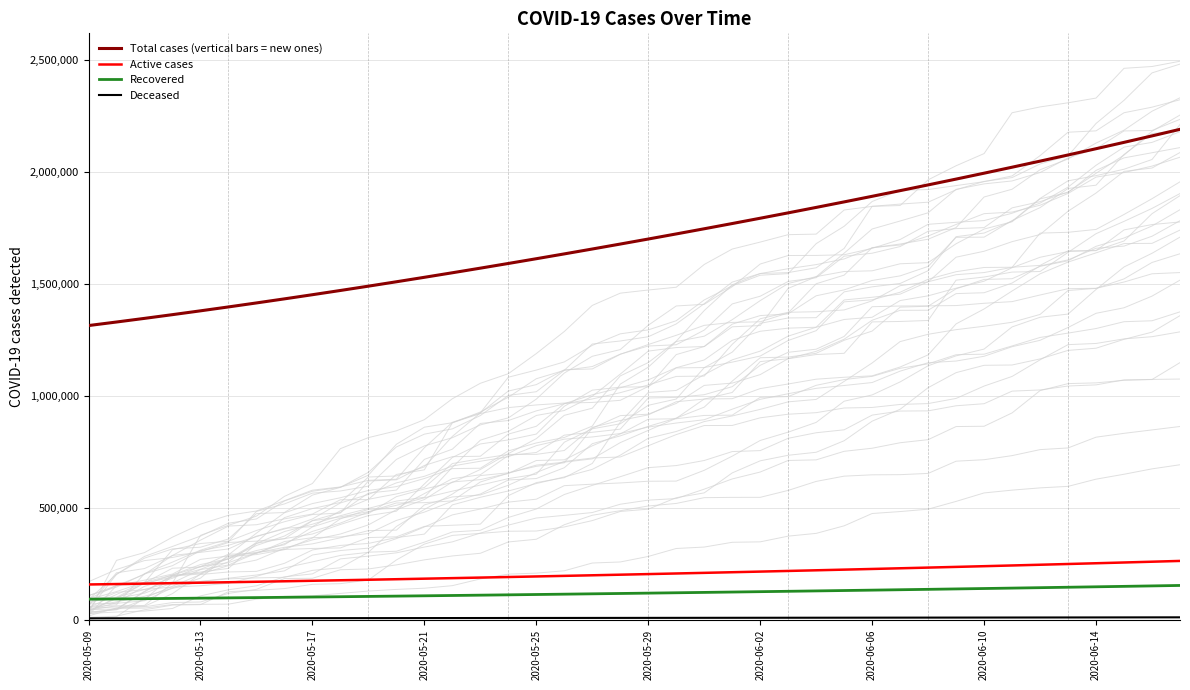

Reading right to left, transcribe all the data shown in this chart.

Total cases (vertical bars = new ones): 2192182.8	2162807.8	2133928.5	2105517.2	2077551.8	2050012.4	2022881.6	1996143.0	1969780.8	1943780.6	1918129.5	1892816.2	1867832.5	1843172.0	1818831.0	1794806.8	1771098.0	1747703.8	1724622.9	1701853.6	1679393.9	1657240.6	1635391.5	1613845.5	1592604.1	1571671.5	1551053.9	1530759.4	1510796.2	1491172.1	1471894.0	1452968.0	1434398.8	1416195.4	1398365.8	1380917.0	1363857.9	1347197.2	1330941.6	1315099.0
Active cases: 263061.0	259536.0	256071.0	252662.0	249306.0	246001.0	242745.0	239537.0	236373.0	233253.0	230175.0	227137.0	224139.0	221180.0	218259.0	215376.0	212531.0	209724.0	206954.0	204222.0	201527.0	198868.0	196246.0	193661.0	191112.0	188600.0	186126.0	183691.0	181295.0	178940.0	176627.0	174356.0	172127.0	169943.0	167803.0	165710.0	163662.0	161663.0	159712.0	157811.0
Recovered: 153452.0	151396.0	149374.0	147386.0	145428.0	143500.0	141601.0	139730.0	137884.0	136064.0	134269.0	132497.0	130748.0	129022.0	127318.0	125636.0	123976.0	122339.0	120723.0	119129.0	117557.0	116006.0	114477.0	112969.0	111482.0	110017.0	108573.0	107153.0	105755.0	104382.0	103032.0	101707.0	100407.0	99133.0	97885.0	96664.0	95470.0	94303.0	93165.0	92056.0
Deceased: 10960.0	10814.0	10669.0	10527.0	10387.0	10250.0	10114.0	9980.0	9848.0	9718.0	9590.0	9464.0	9339.0	9215.0	9094.0	8974.0	8855.0	8738.0	8623.0	8509.0	8396.0	8286.0	8176.0	8069.0	7963.0	7858.0	7755.0	7653.0	7553.0	7455.0	7359.0	7264.0	7171.0	7080.0	6991.0	6904.0	6819.0	6735.0	6654.0	6575.0